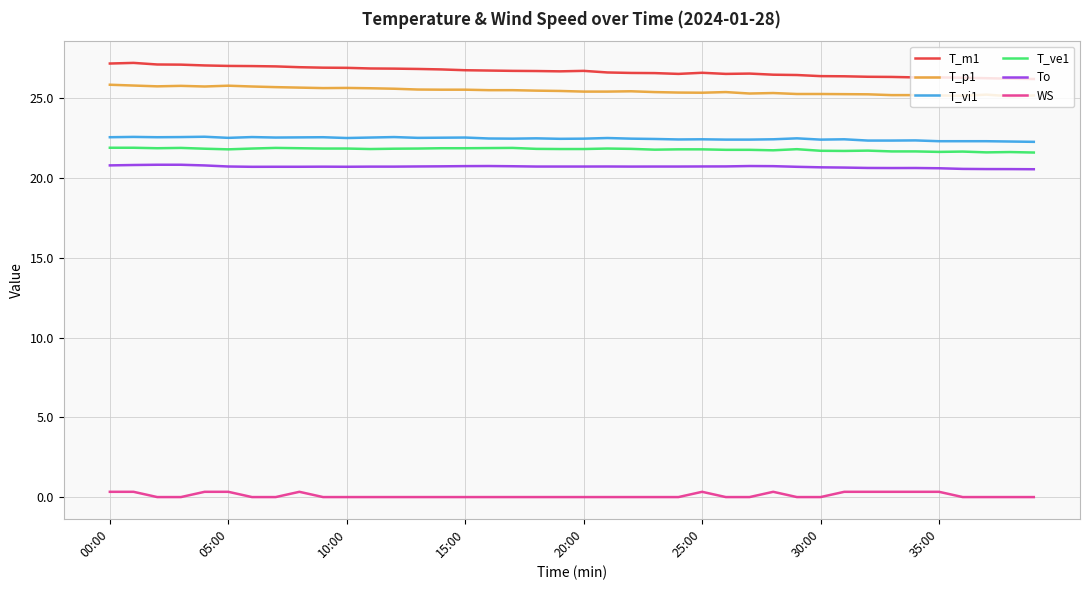

Does the chart display data point markers on the line(s)?

No